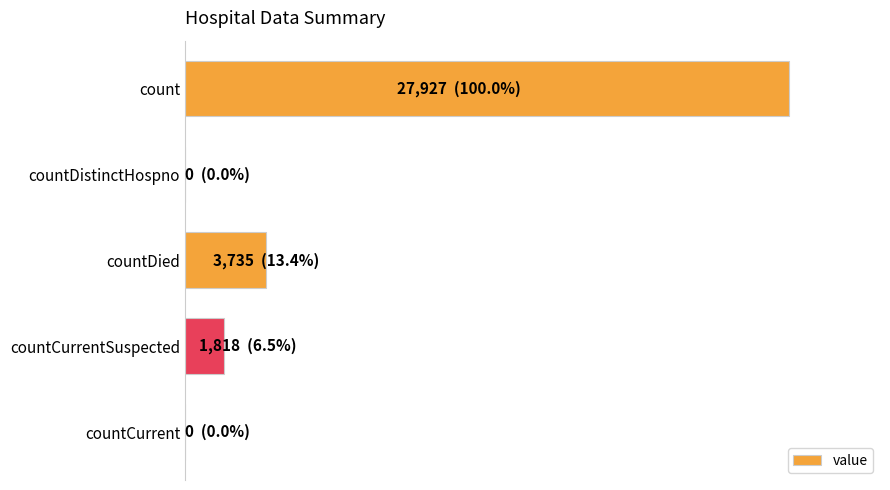

What is the difference between the maximum and minimum values?

27927